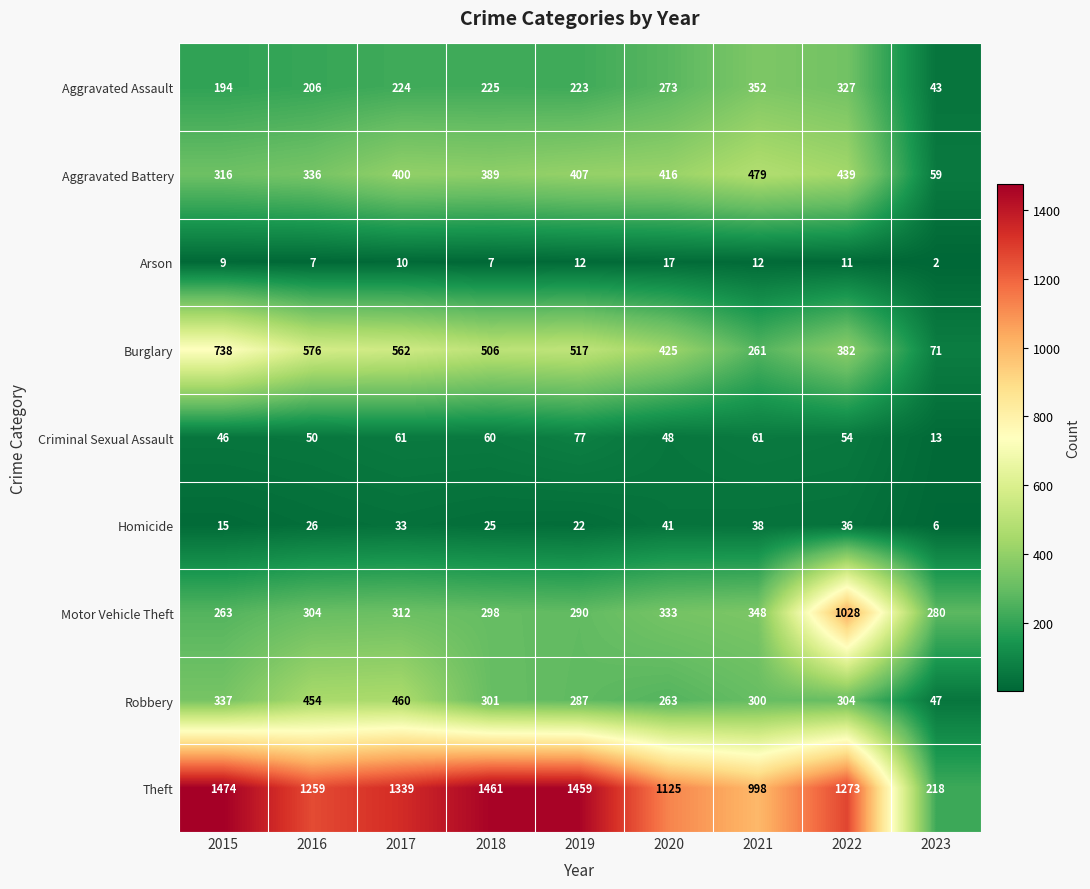

What is the difference between the Motor Vehicle Theft values at 2019 and 2021?

58